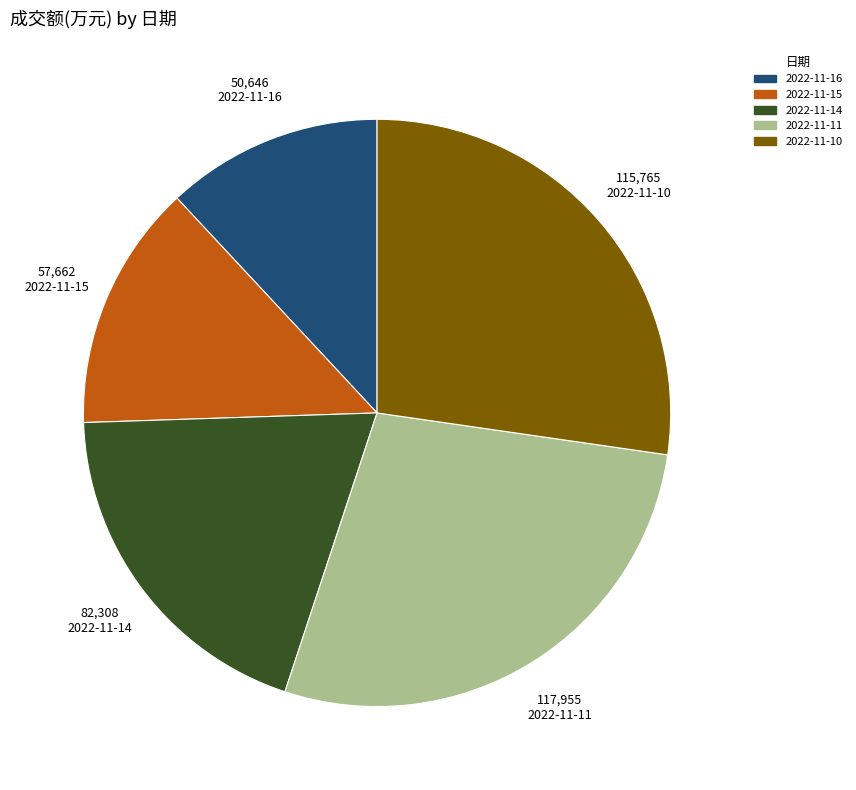

Rank the categories by value from lowest to highest.

2022-11-16, 2022-11-15, 2022-11-14, 2022-11-10, 2022-11-11